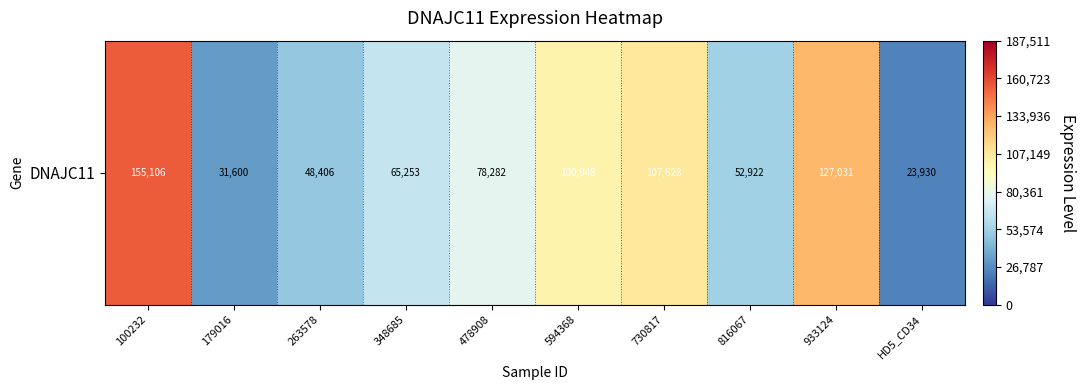

Rank the categories by value from highest to lowest.

100232, 933124, 730817, 594368, 478908, 348685, 816067, 263578, 179016, HD5_CD34